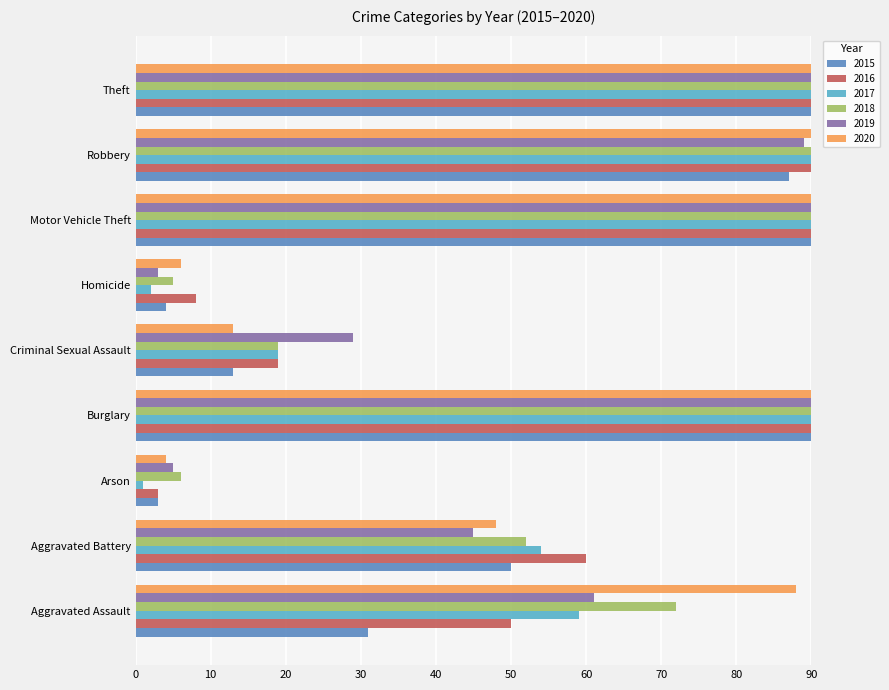

What is the total value across all series at Criminal Sexual Assault?

112